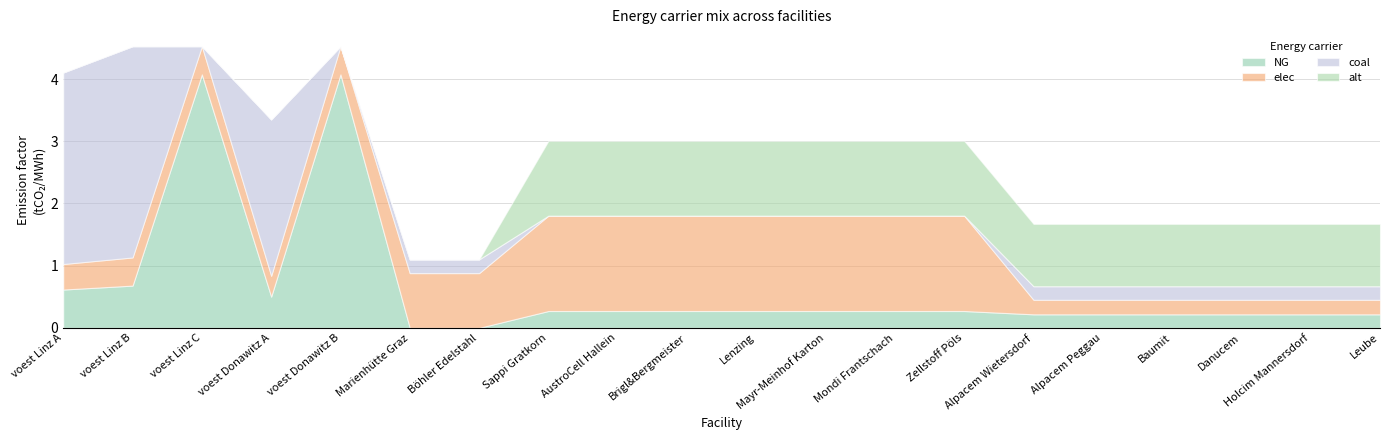

Does the chart have visible grid lines?

Yes